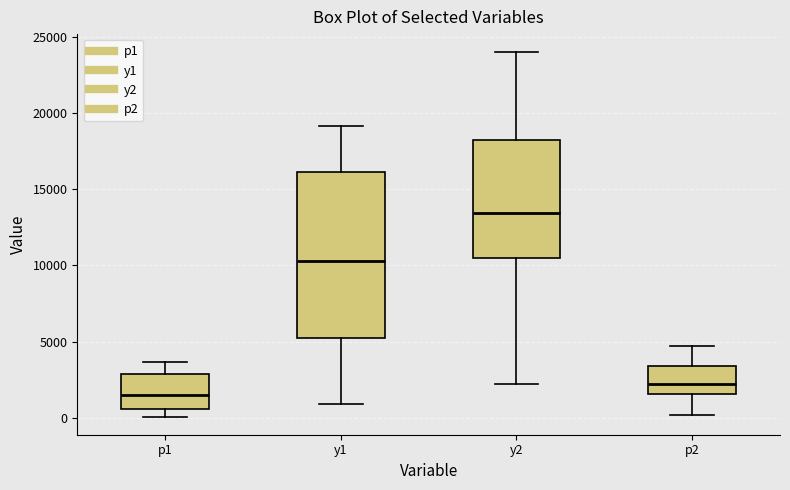

Reading left to right, read every box against the y-axis: the position of its median line, the range the box covers, and the ends of its whiskers. The values are not printed on the chart, so give them approximately, as read against the axis.

p1: median 1500, box 500 to 3000, whiskers 0 to 3500
y1: median 10500, box 5000 to 16000, whiskers 1000 to 19000
y2: median 13500, box 10500 to 18000, whiskers 2000 to 24000
p2: median 2000, box 1500 to 3500, whiskers 0 to 4500